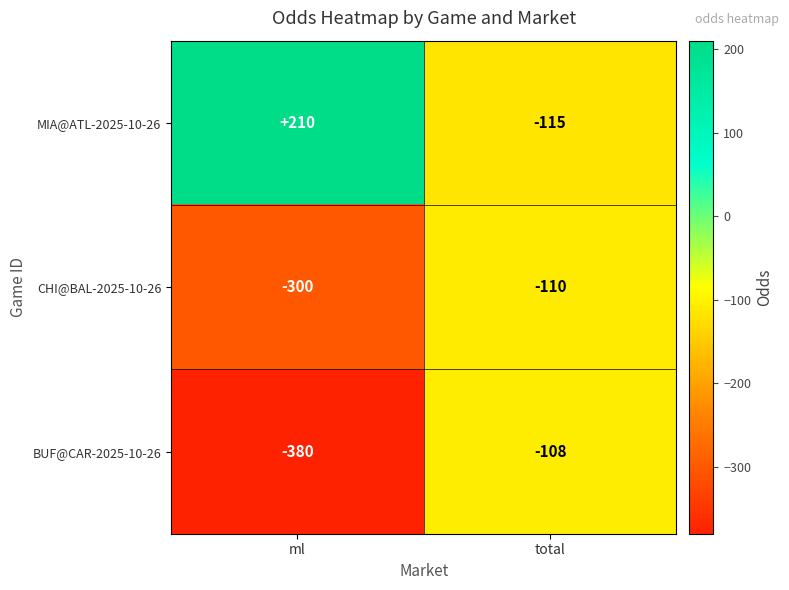

List the series in order of their peak value, lowest first.

CHI@BAL-2025-10-26, BUF@CAR-2025-10-26, MIA@ATL-2025-10-26